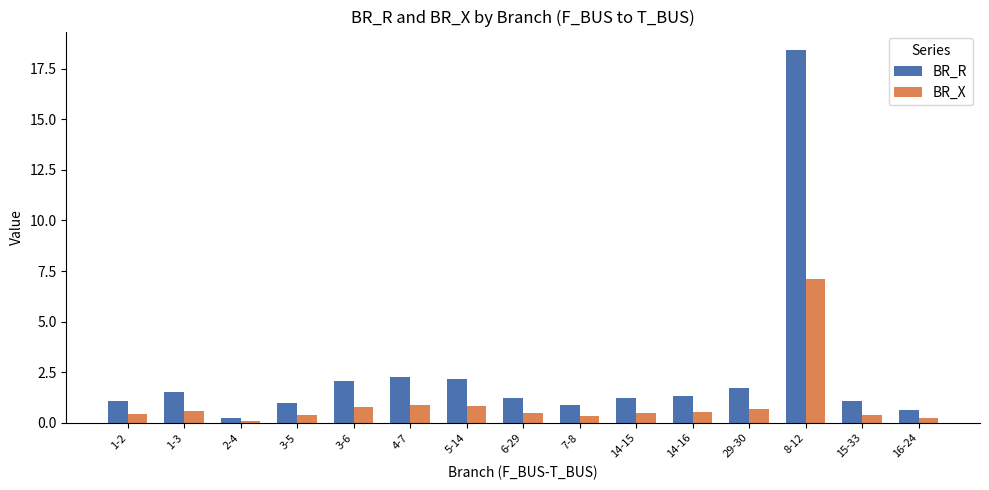

Are the bars horizontal?

No